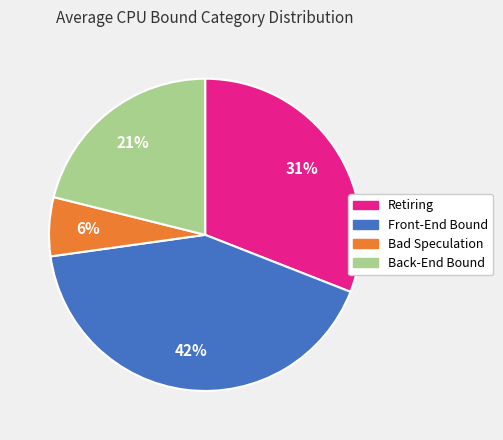

True or false: Retiring accounts for 31% of the total.

True